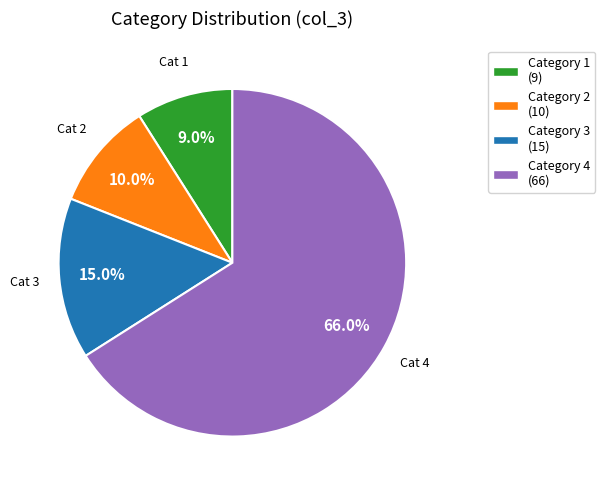

How many segments does this pie chart have?

4